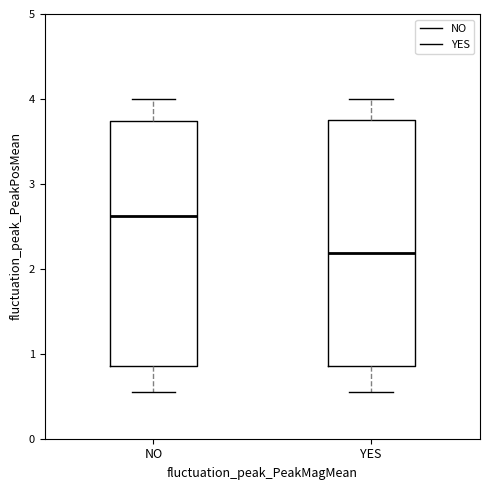

Where does the upper whisker of the box for YES end on the y-axis? The values are not printed on the chart, so give them approximately, as read against the axis.

4.0